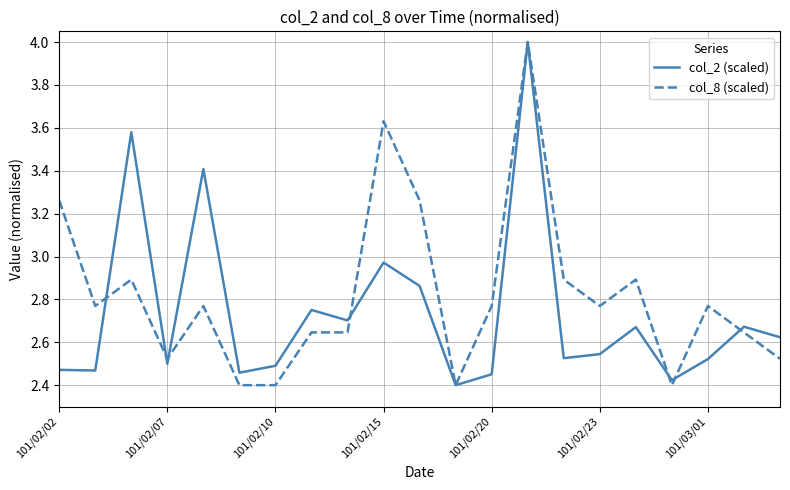

List the series in order of their overall mean, highest first.

col_8 (scaled), col_2 (scaled)